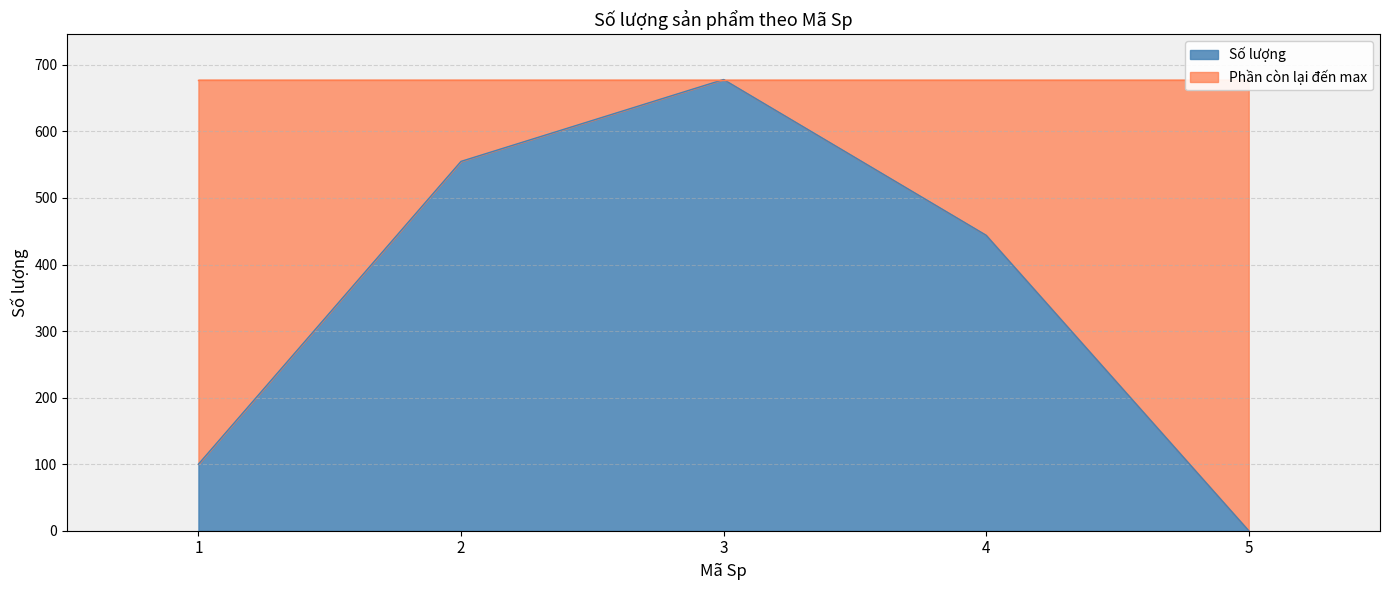

What is the maximum value shown in the chart?

678